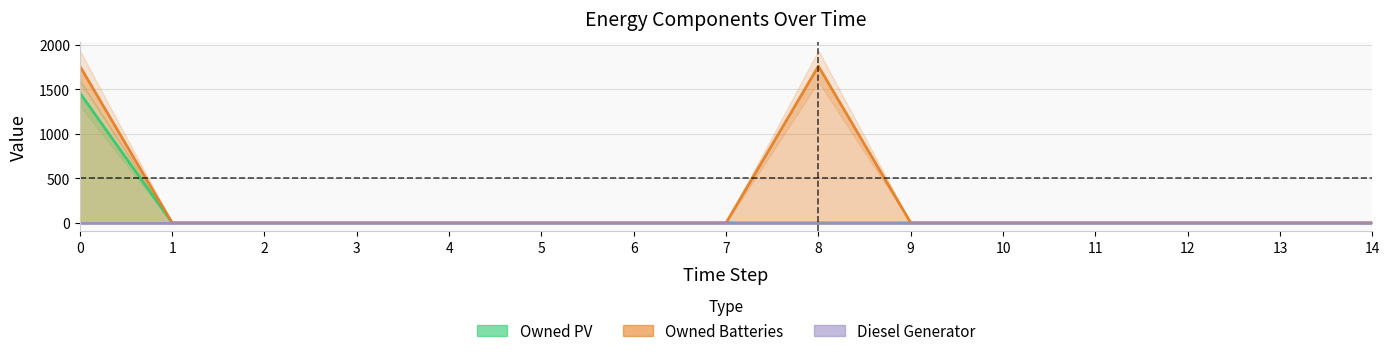

Rank the series by their maximum value, from highest to lowest.

Owned Batteries, Owned PV